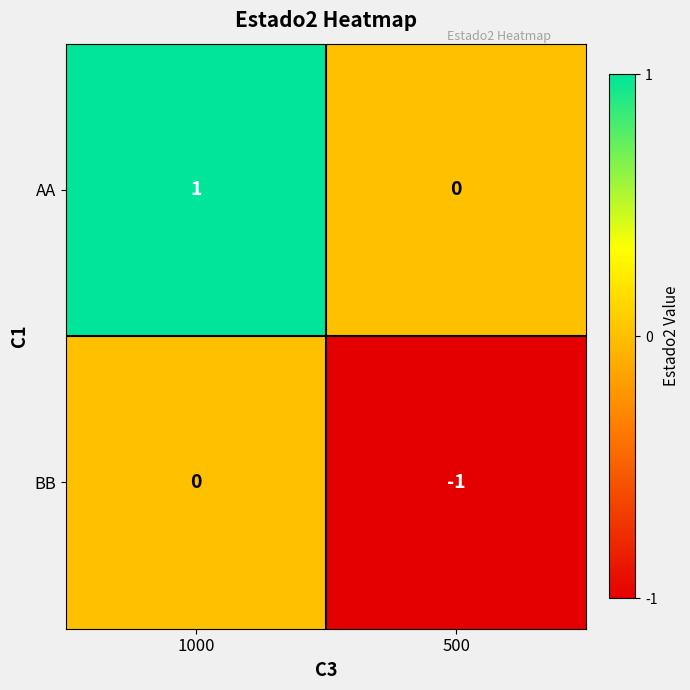

At which category is the sum across all series the highest?

1000